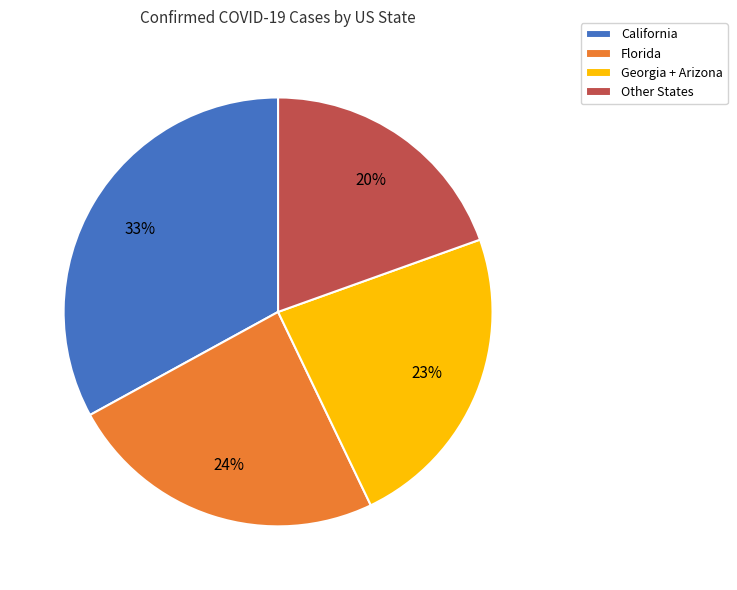

To the nearest percent, what percentage of the pie is California?

33%